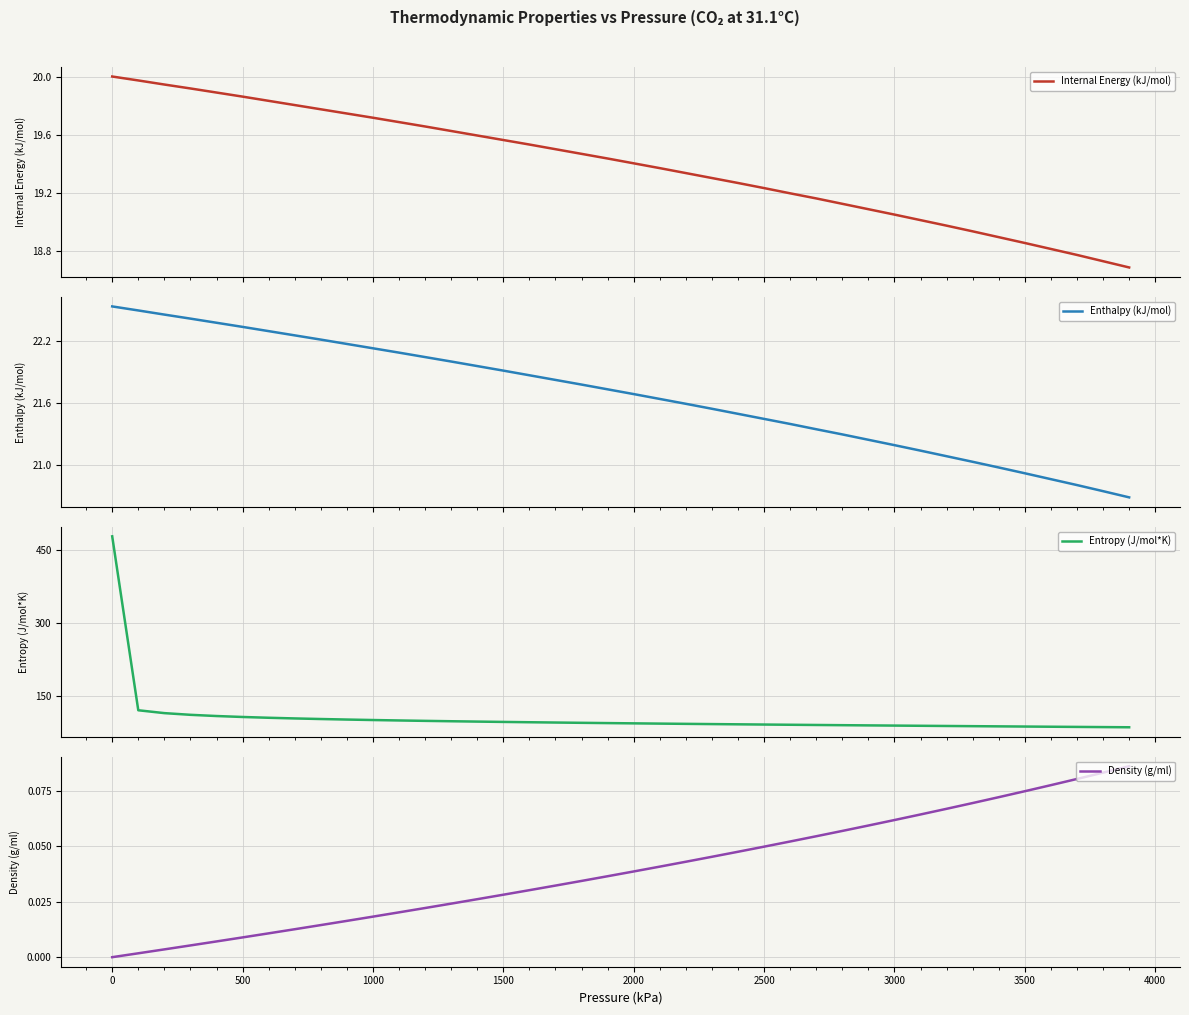

True or false: Internal Energy (kJ/mol) has more than 0 interior local peaks.

False